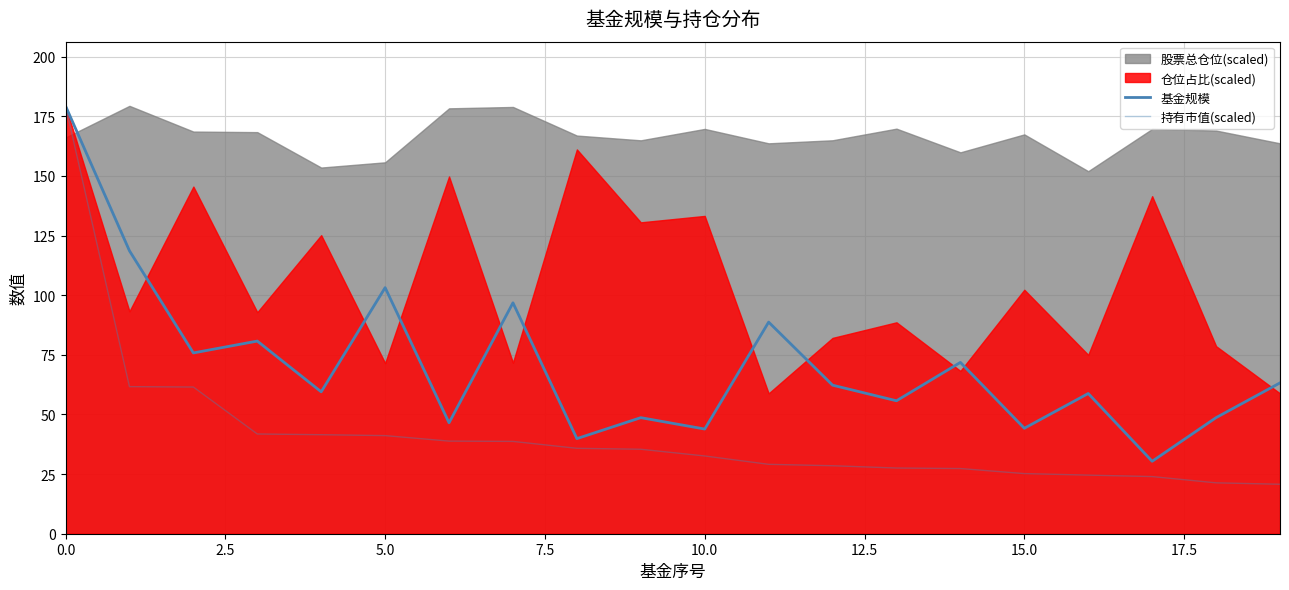

The 基金规模 series shows 73.6 at 18. True or false?

False